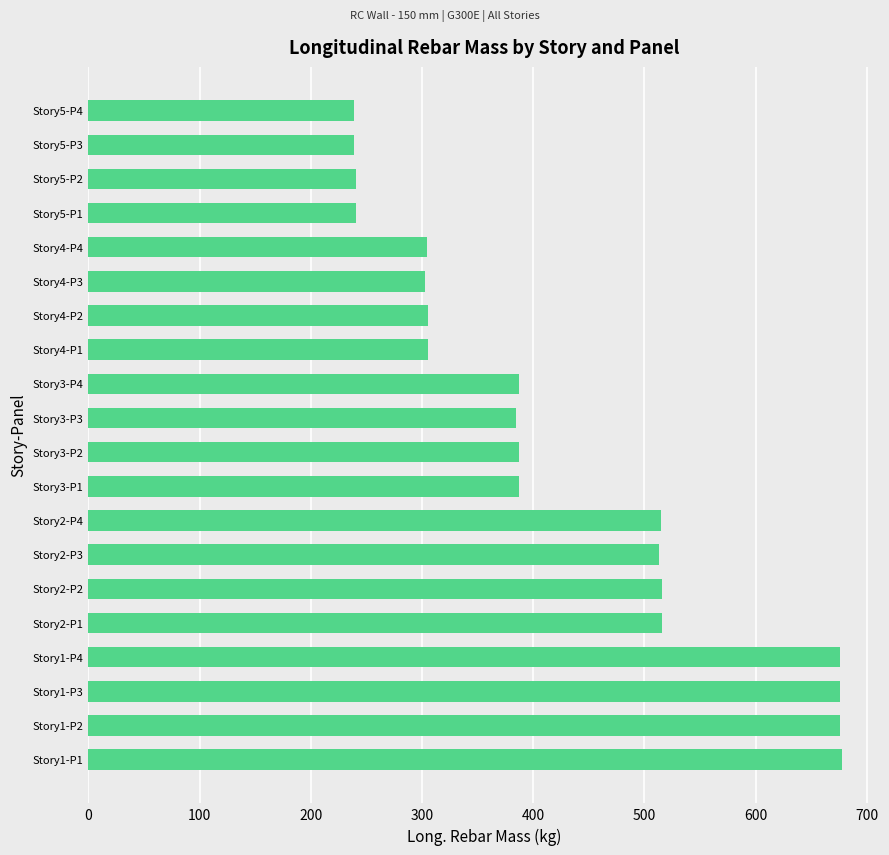

What is the average value?

424.3